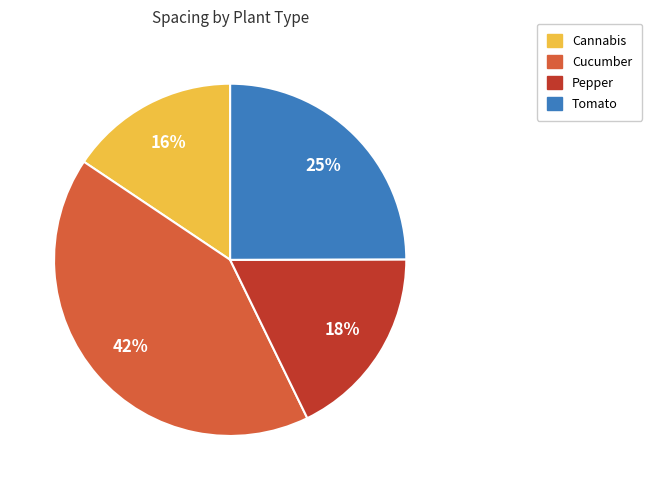

Rank the categories by value from highest to lowest.

Cucumber, Tomato, Pepper, Cannabis